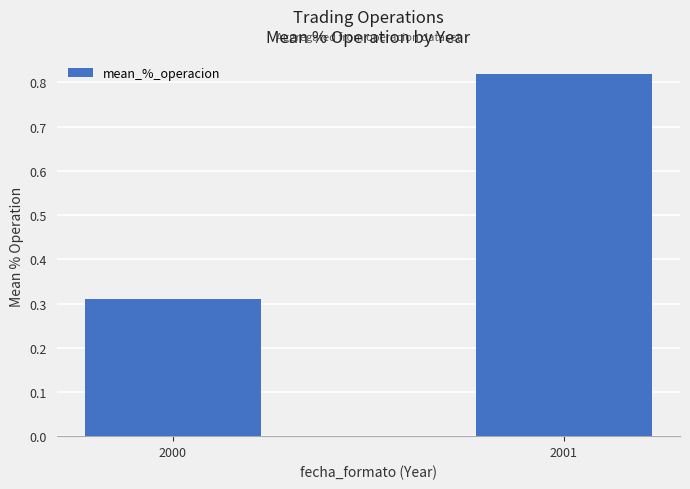

Rank the categories by value from lowest to highest.

2000, 2001